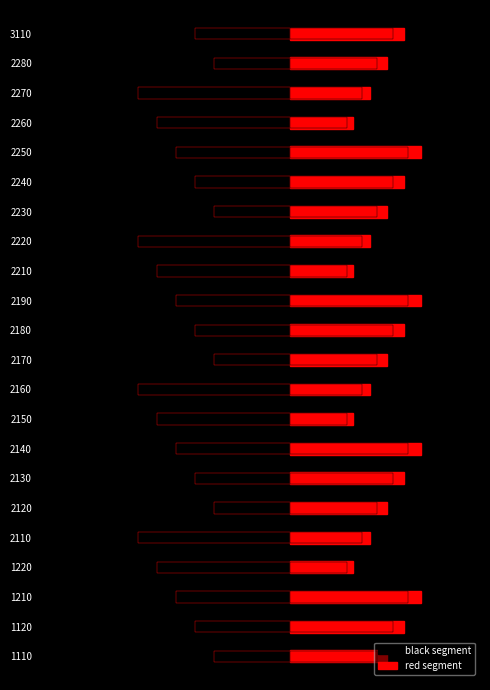

Which series has the largest range (max minus min)?

black segment